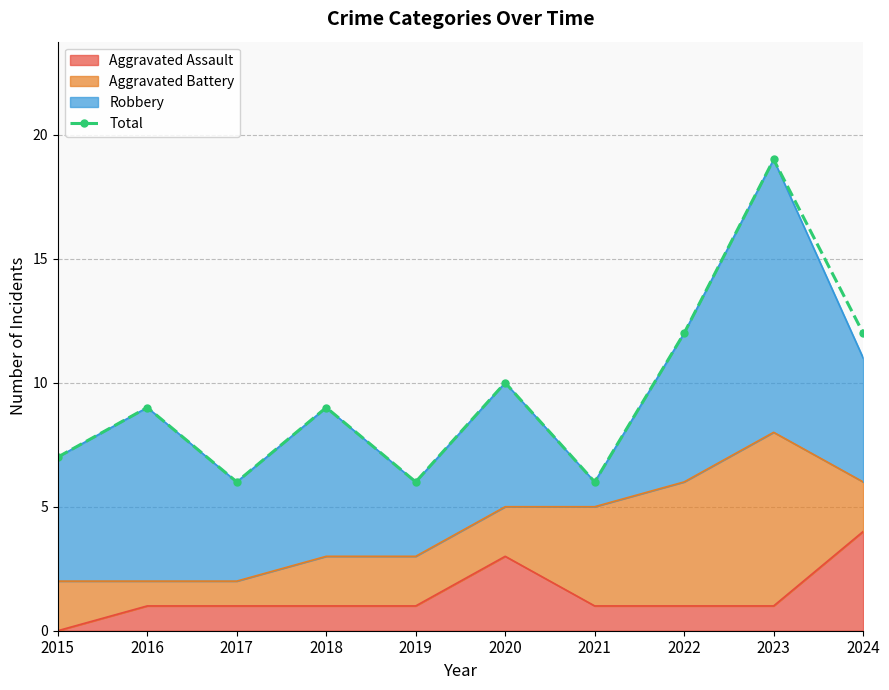

How many interior local peaks (higher than both neighbors) does the data have?

4